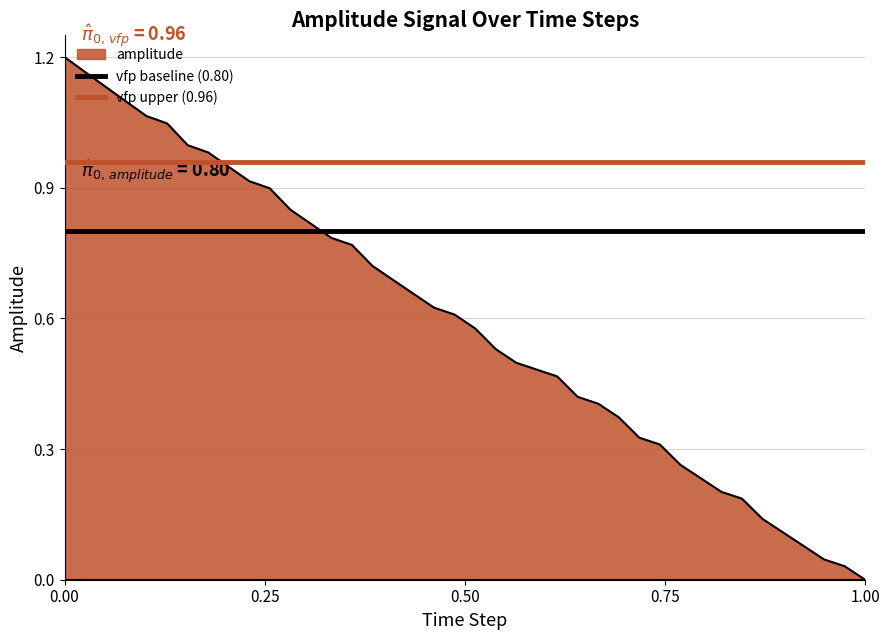

True or false: vfp baseline (0.80) has a value of 1.4 at 0.25.

False